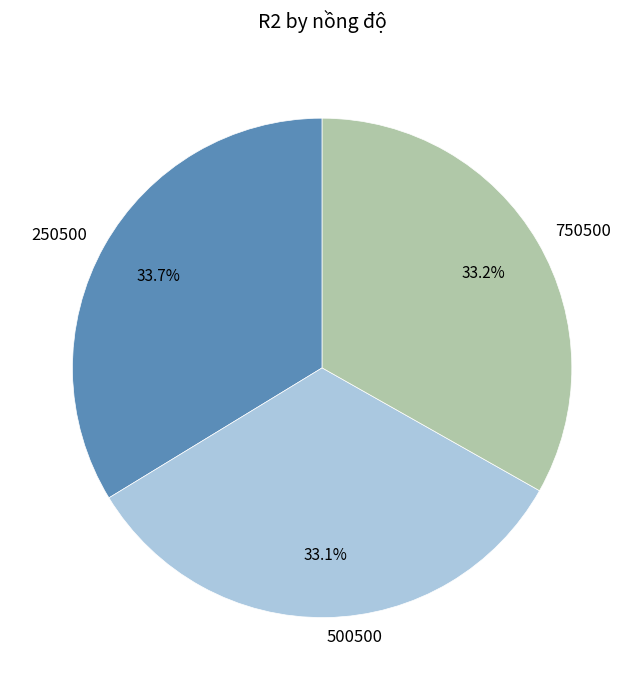

How many segments does this pie chart have?

3